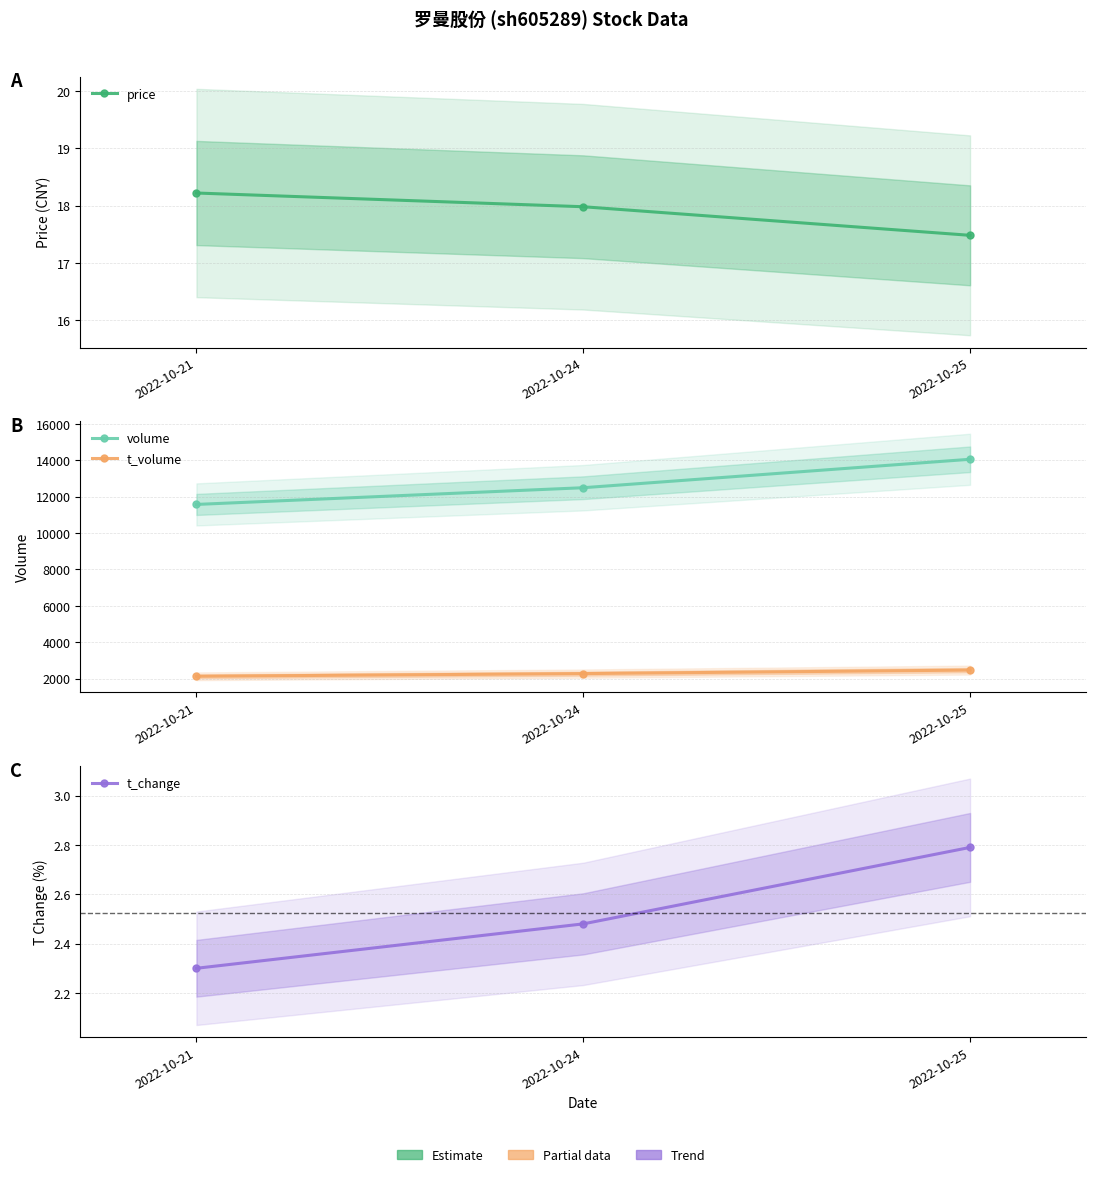

What is the difference between the maximum and minimum values in the t_volume series?

341.0